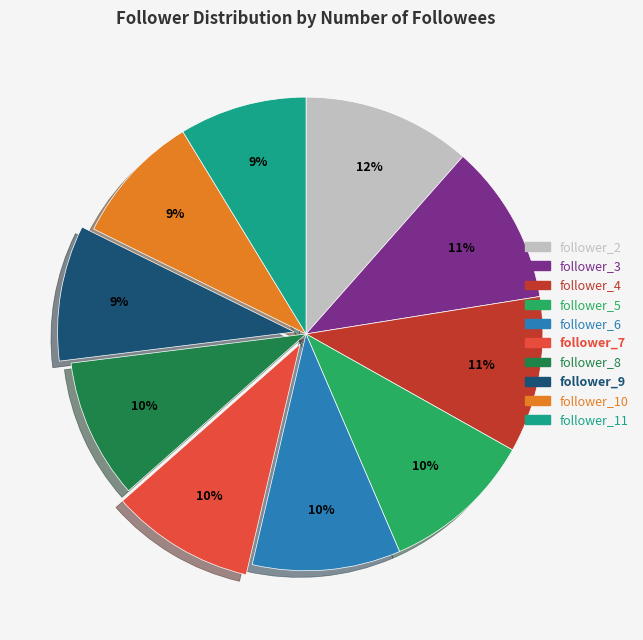

Which has a higher value, follower_5 or follower_9?

follower_5